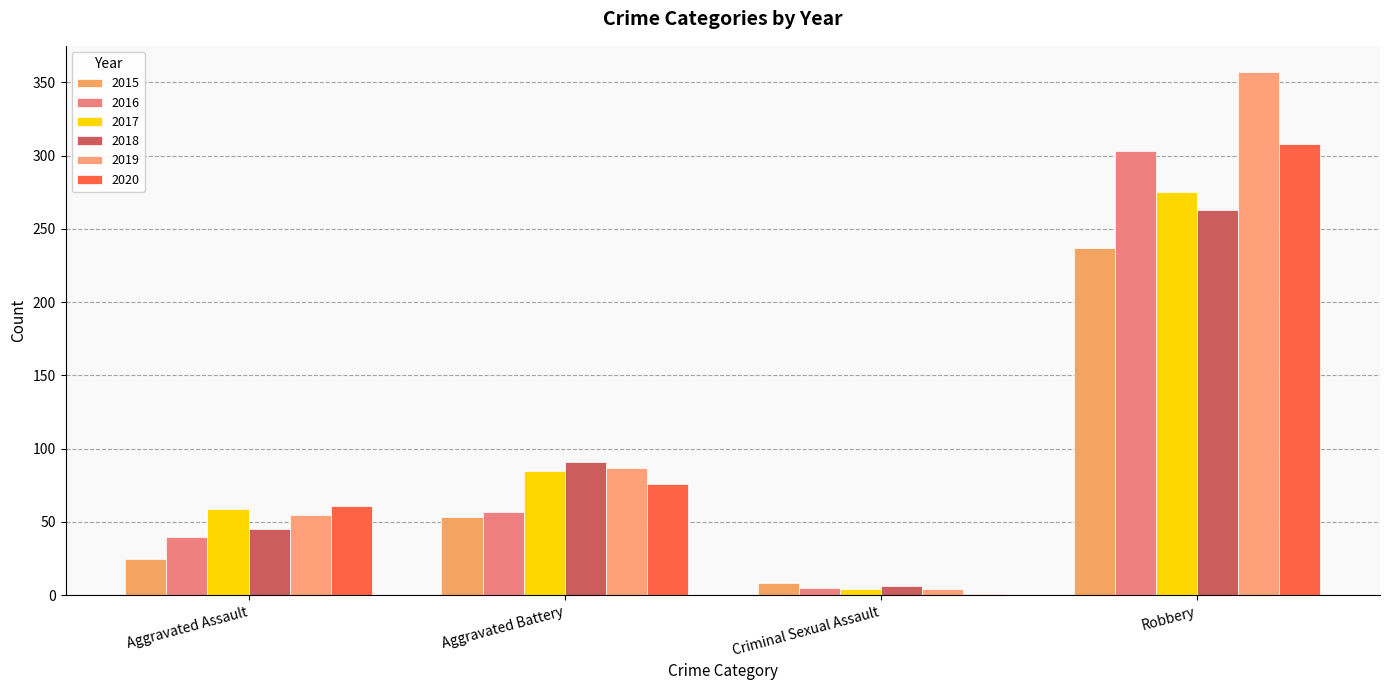

Between Aggravated Assault and Criminal Sexual Assault, which is larger?

Aggravated Assault